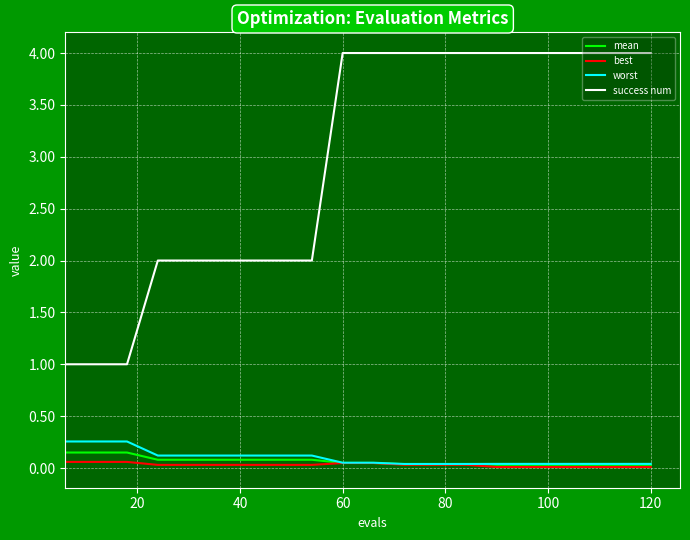

What is the minimum value for success num?

1.0